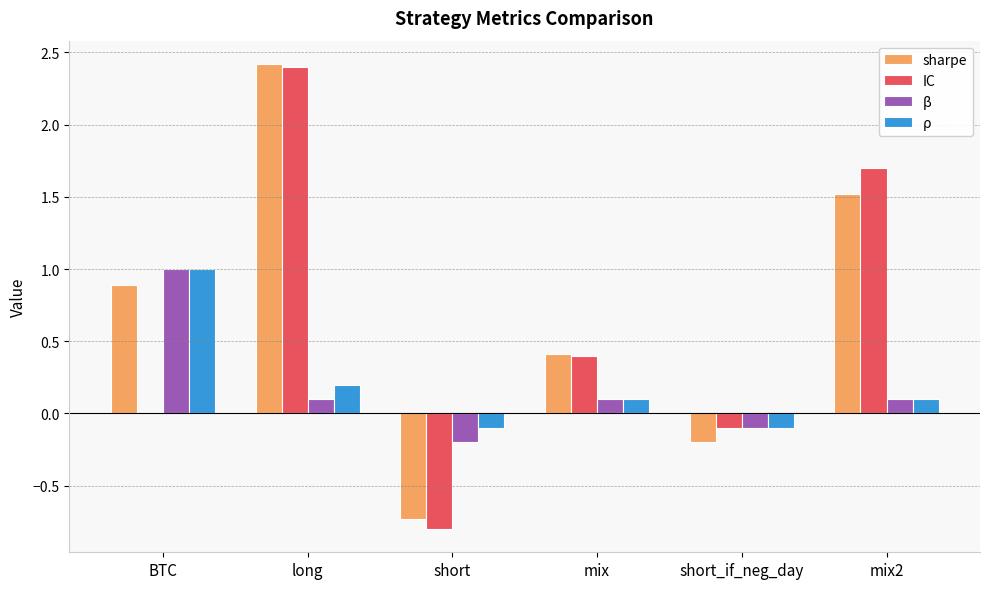

Which series has the largest total across all categories?

sharpe